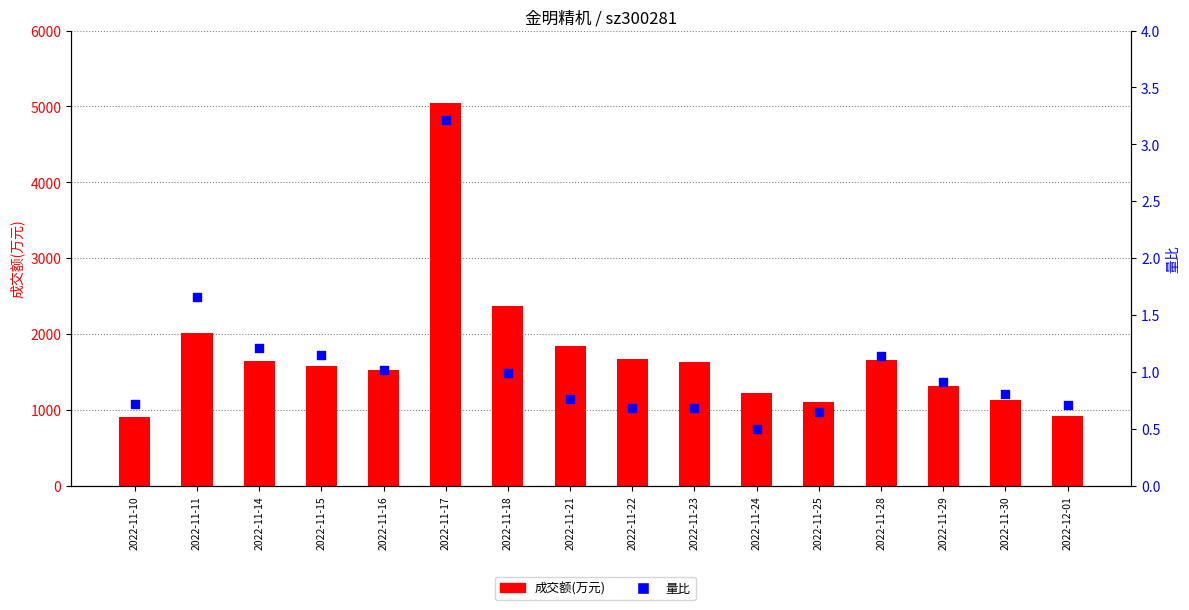

What is the total value across all series at 2022-11-11?

2015.7